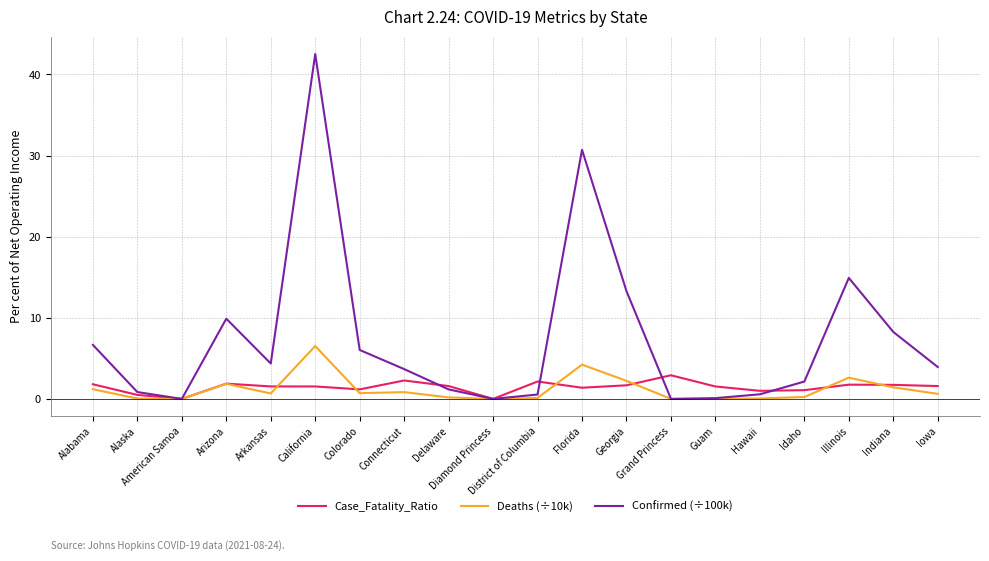

What position from the right is Georgia?

8